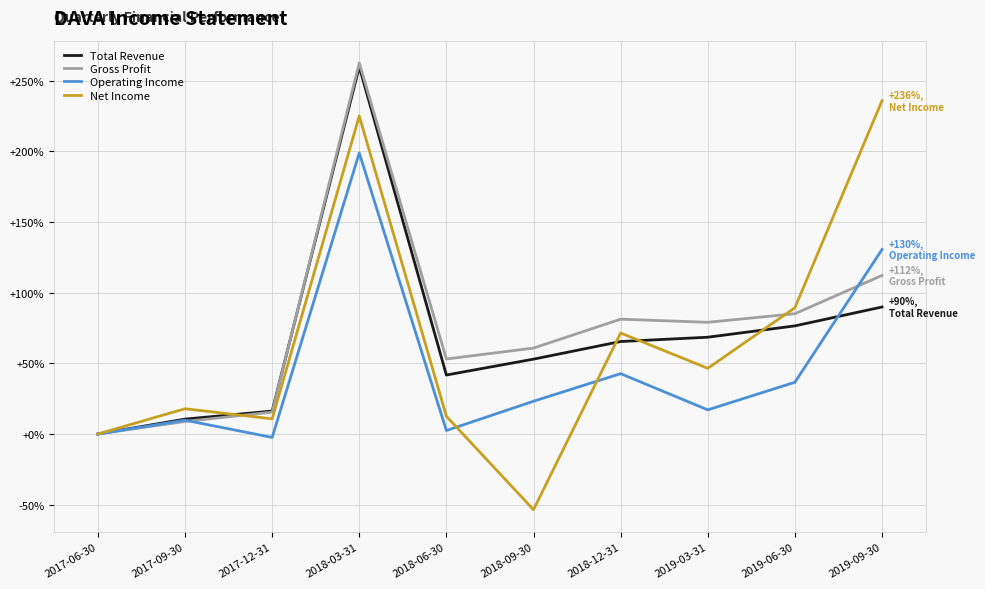

What position from the left is 2017-06-30?

1